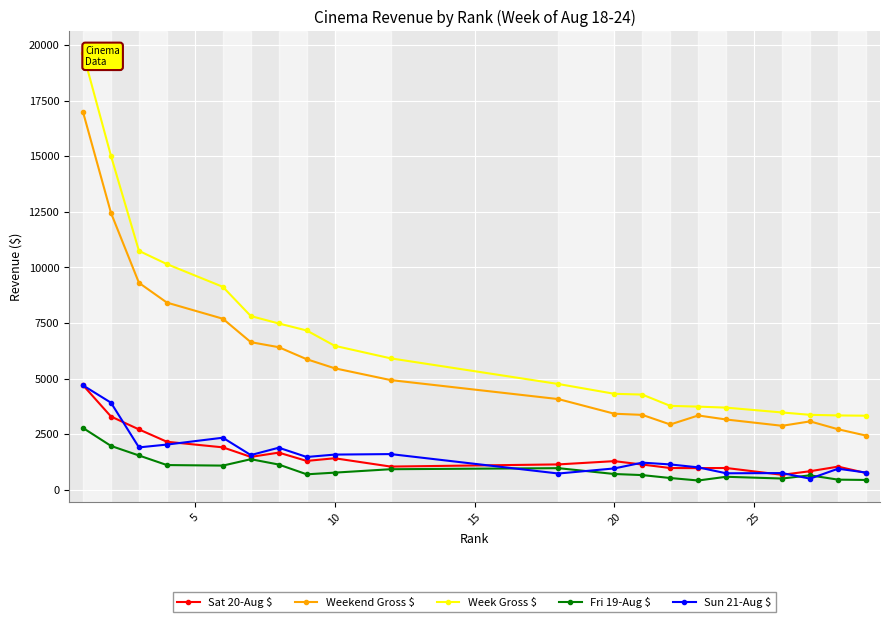

In Fri 19-Aug $, how many points are lower than both neighbors (excluding endpoints)?

4